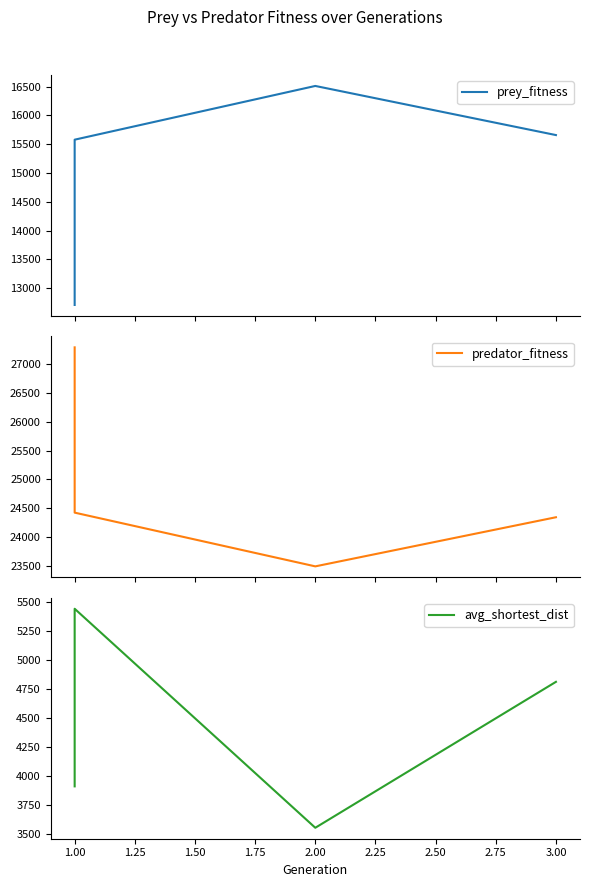

True or false: prey_fitness and predator_fitness cross at least once.

False